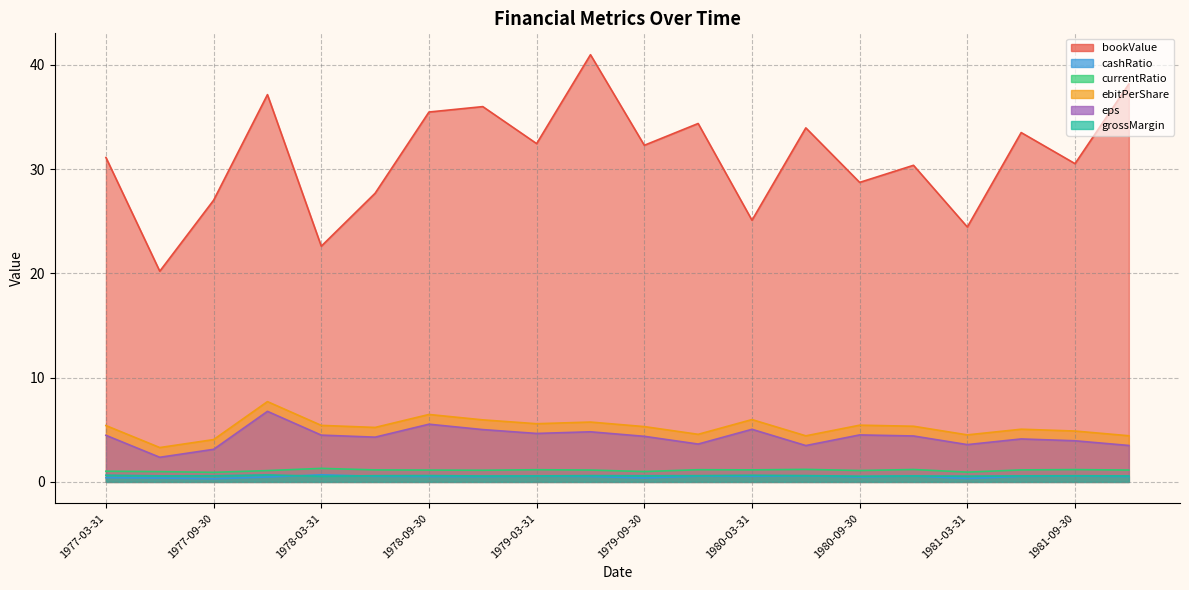

What is the spread (max minus min) of values at 1977-06-30?

19.8